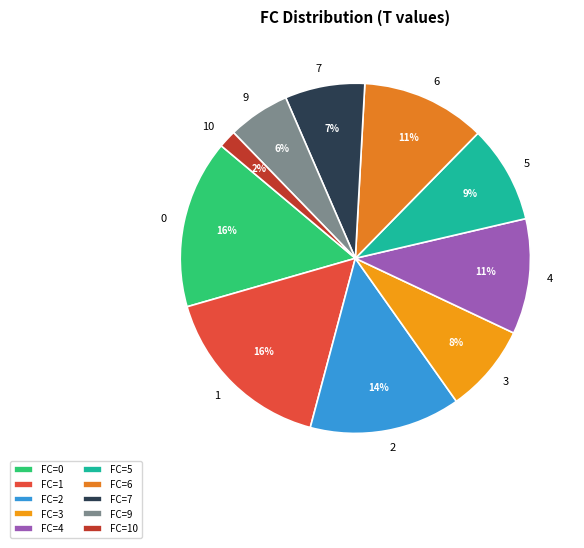

Does 3 represent more than half of the total?

No